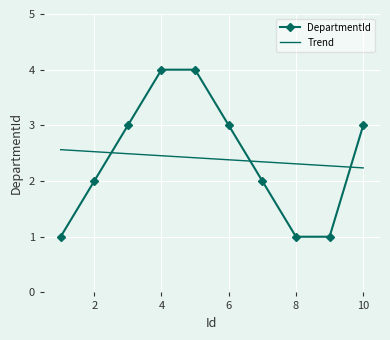

True or false: DepartmentId has more than 1 points higher than both neighbors.

False